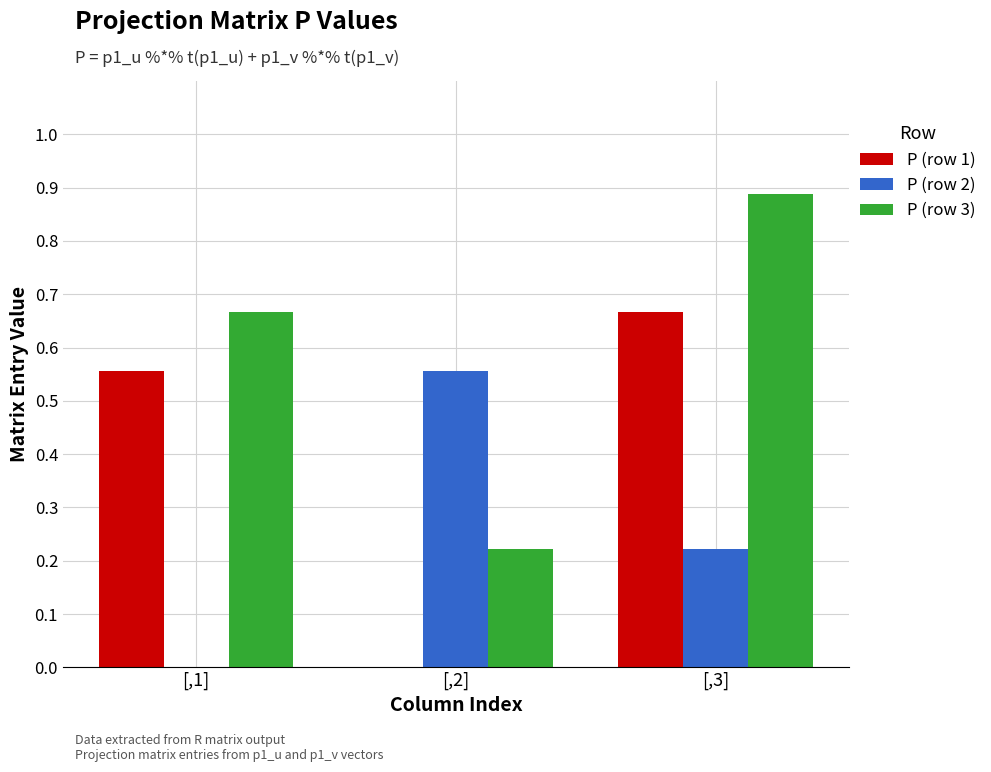

Which series has the largest total across all categories?

P (row 3)